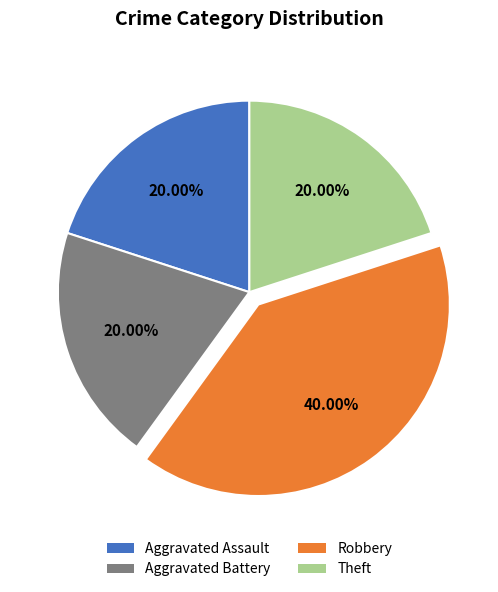

Does any single category account for the majority?

No